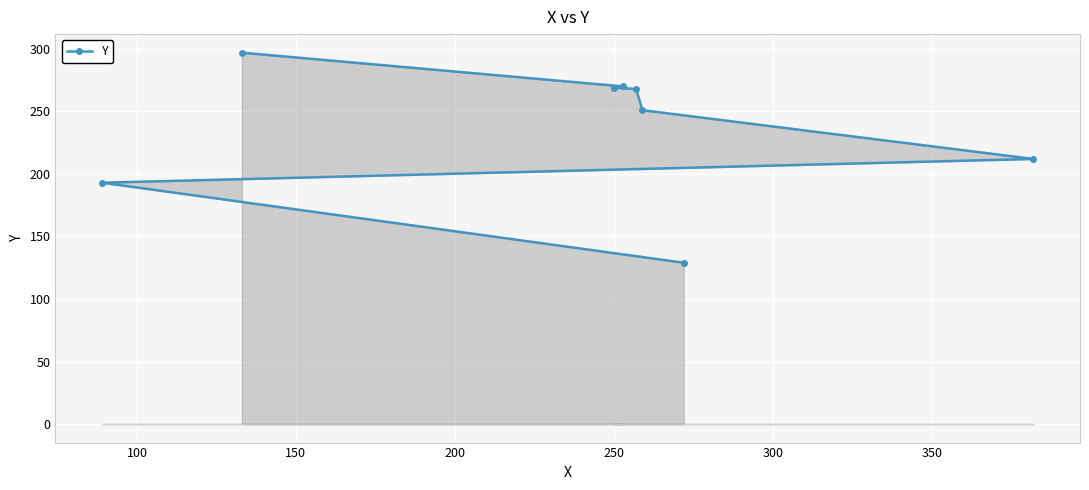

Count the number of categories in the chart.

8